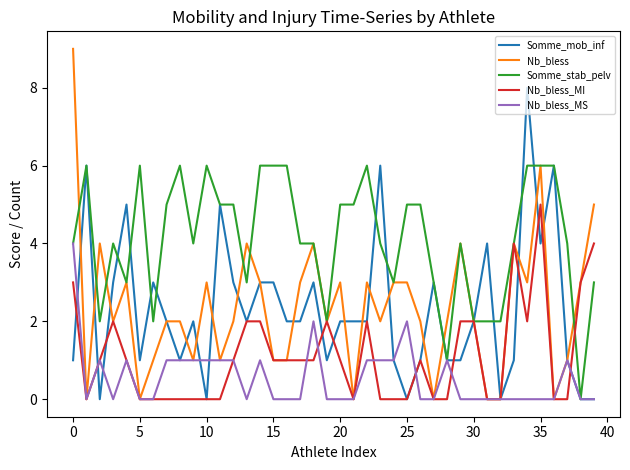

Reading left to right, list all the values displayed in this chart.

Somme_mob_inf: 1	6	0	3	5	1	3	2	1	2	0	5	3	2	3	3	2	2	3	1	2	2	2	6	1	0	1	3	1	1	2	4	0	1	8	4	6	1	0	0
Nb_bless: 9	0	4	2	3	0	1	2	2	1	3	1	2	4	3	1	1	3	4	2	3	0	3	2	3	3	2	0	2	4	2	0	0	4	3	6	0	1	3	5
Somme_stab_pelv: 4	6	2	4	3	6	2	5	6	4	6	5	5	3	6	6	6	4	4	2	5	5	6	4	3	5	5	3	1	4	2	2	2	4	6	6	6	4	0	3
Nb_bless_MI: 3	0	1	2	1	0	0	0	0	0	0	0	1	2	2	1	1	1	1	2	1	0	2	0	0	0	1	0	0	2	2	0	0	4	2	5	0	0	3	4
Nb_bless_MS: 4	0	1	0	1	0	0	1	1	1	1	1	1	0	1	0	0	0	2	0	0	0	1	1	1	2	0	0	1	0	0	0	0	0	0	0	0	1	0	0